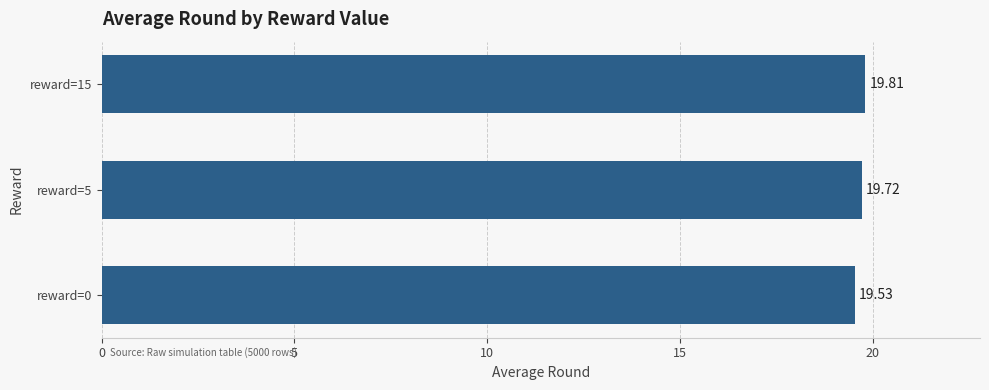

Count the values in the range 19 to 20.

3